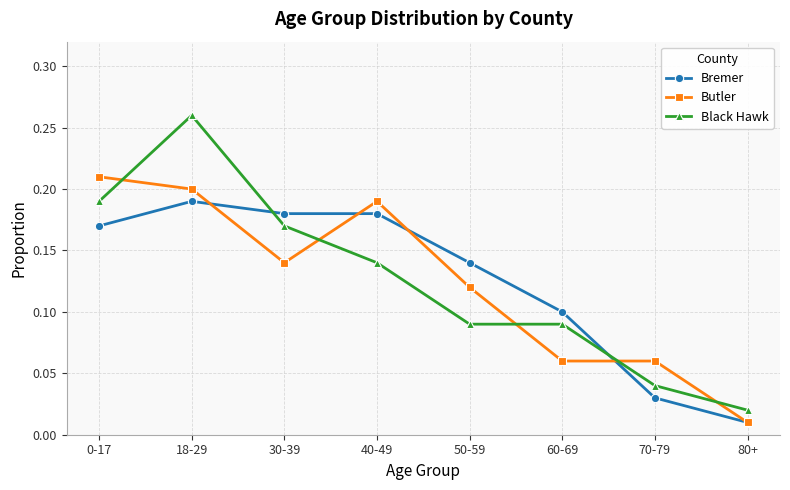

Rank the series by their maximum value, from highest to lowest.

Black Hawk, Butler, Bremer